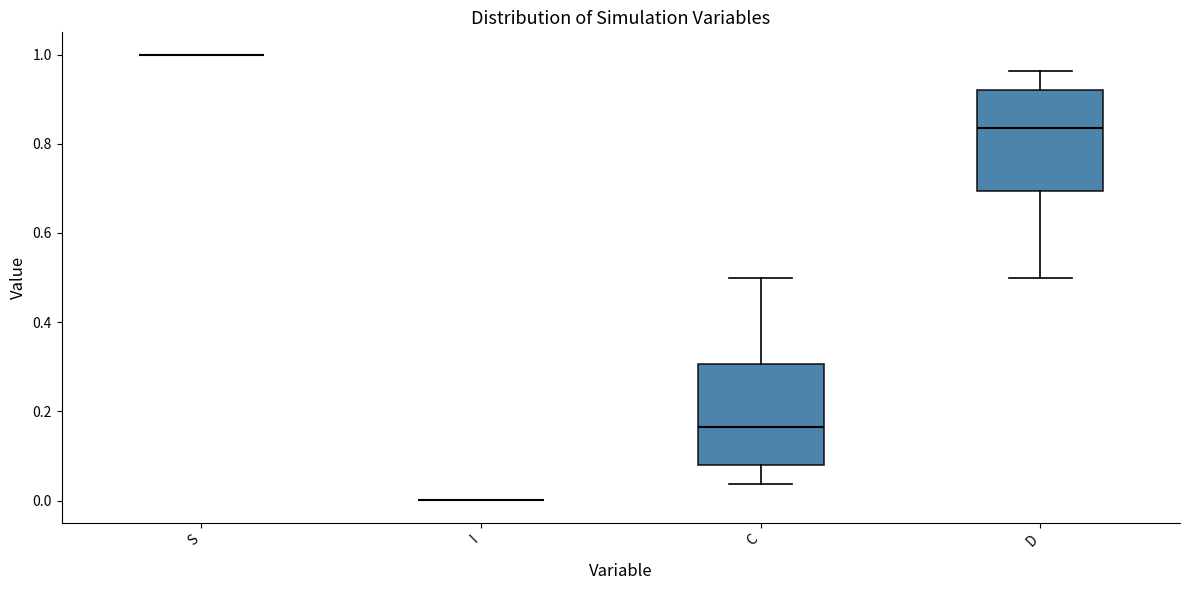

Where is the upper edge of the box for C on the y-axis? The values are not printed on the chart, so give them approximately, as read against the axis.

0.30